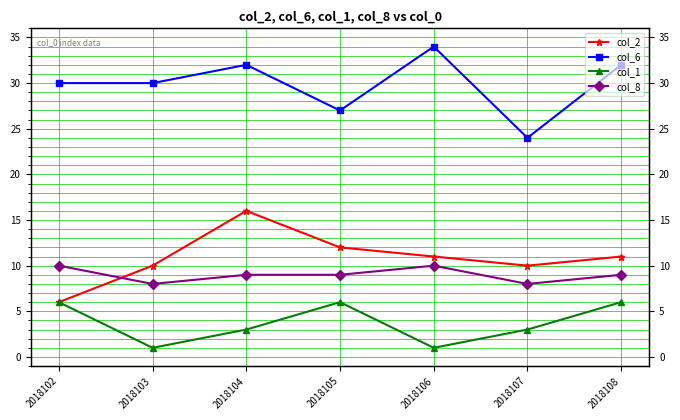

How many data points does each series have?

7